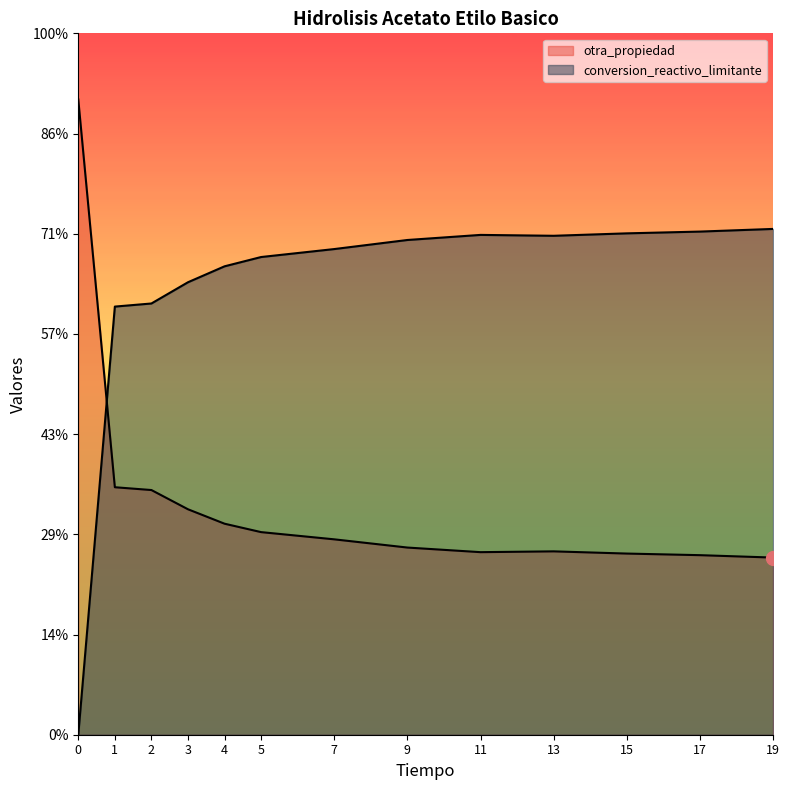

Does the chart display data point markers on the line(s)?

No